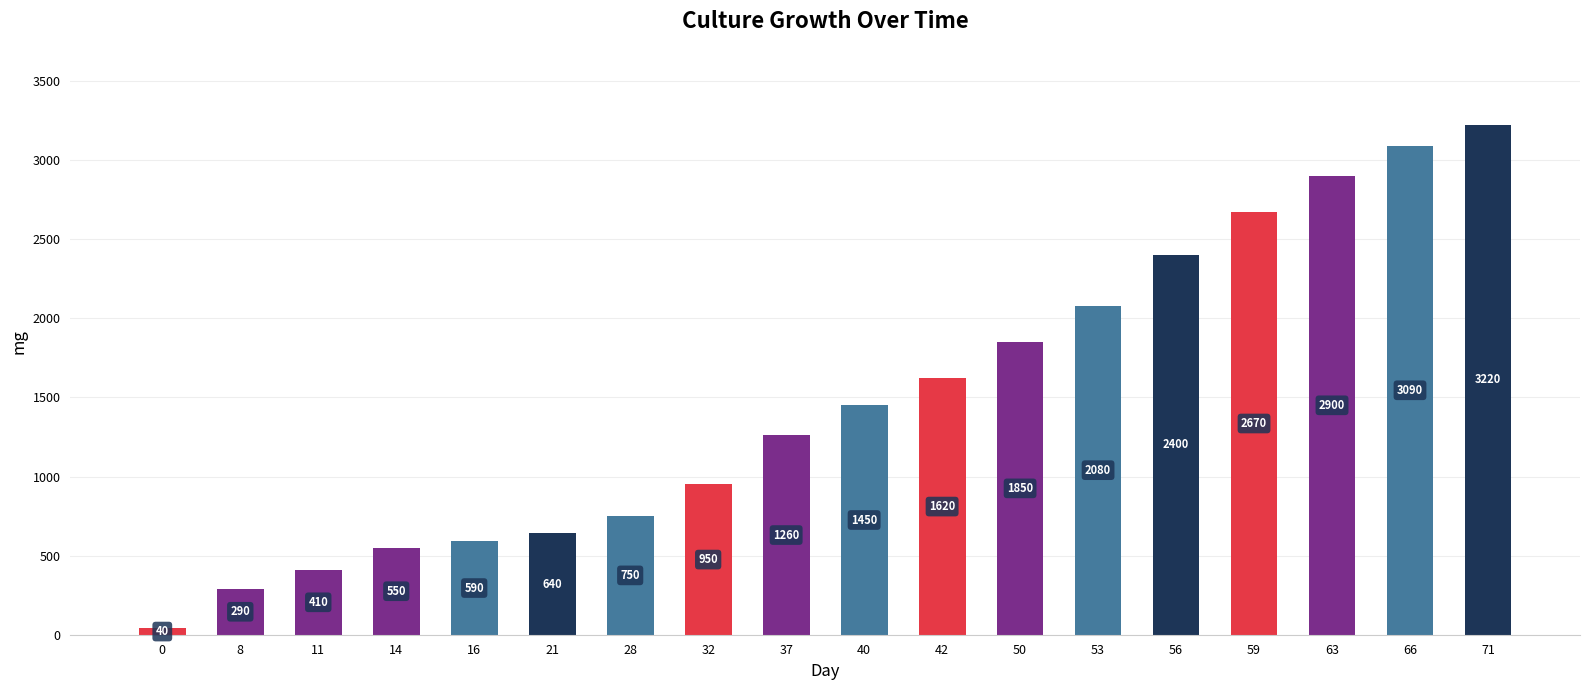

List the labels in order of value, largest first.

71, 66, 63, 59, 56, 53, 50, 42, 40, 37, 32, 28, 21, 16, 14, 11, 8, 0